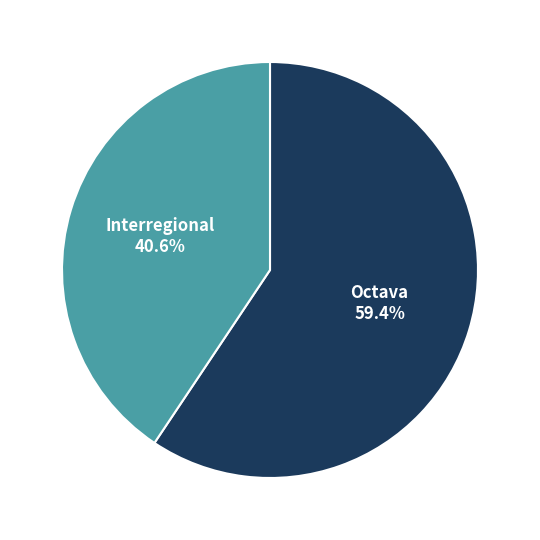

To the nearest percent, what percentage of the pie is Octava?

59%